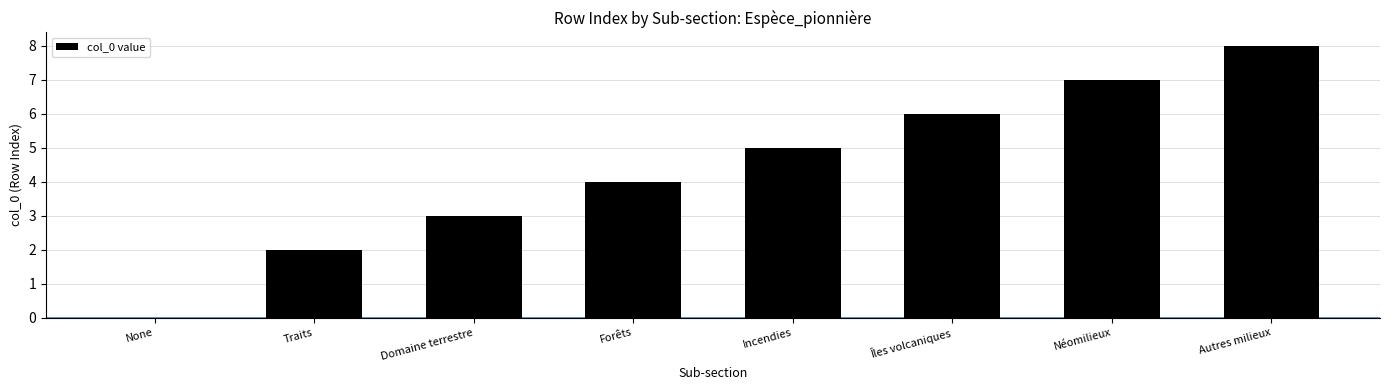

The value at Domaine terrestre is 3. True or false?

True